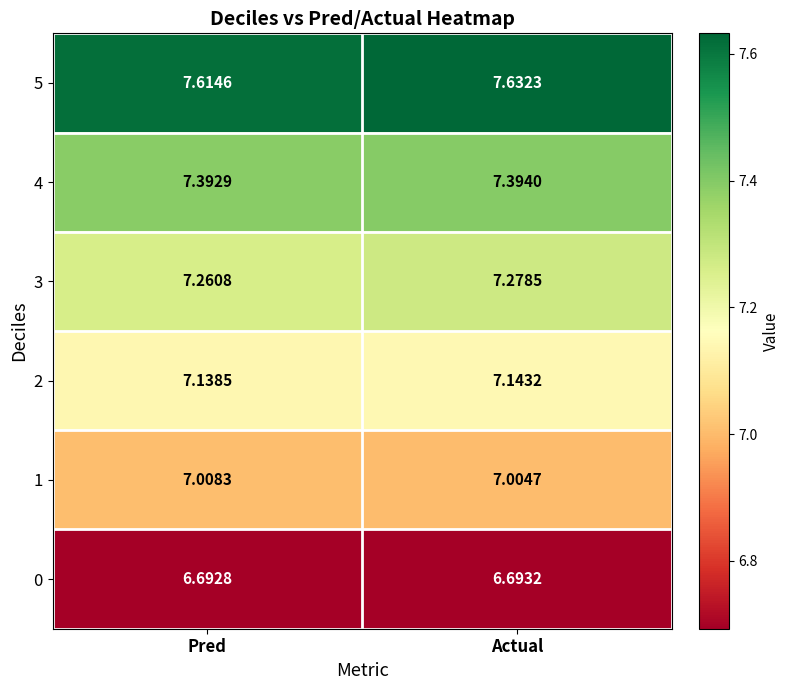

Where is 1 nearest to the value 7?

Actual